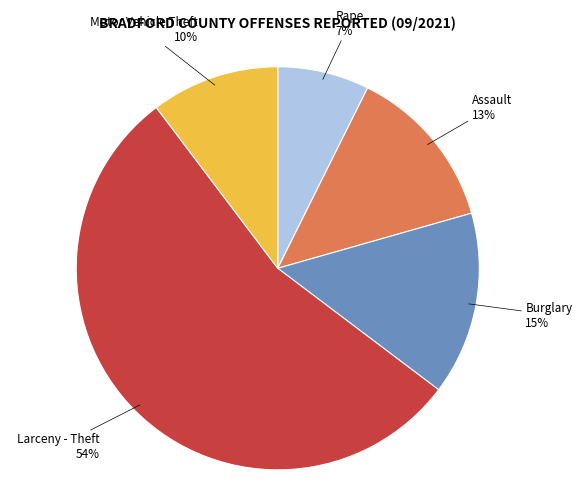

To the nearest percent, what percentage of the pie is Motor Vehicle Theft?

10%